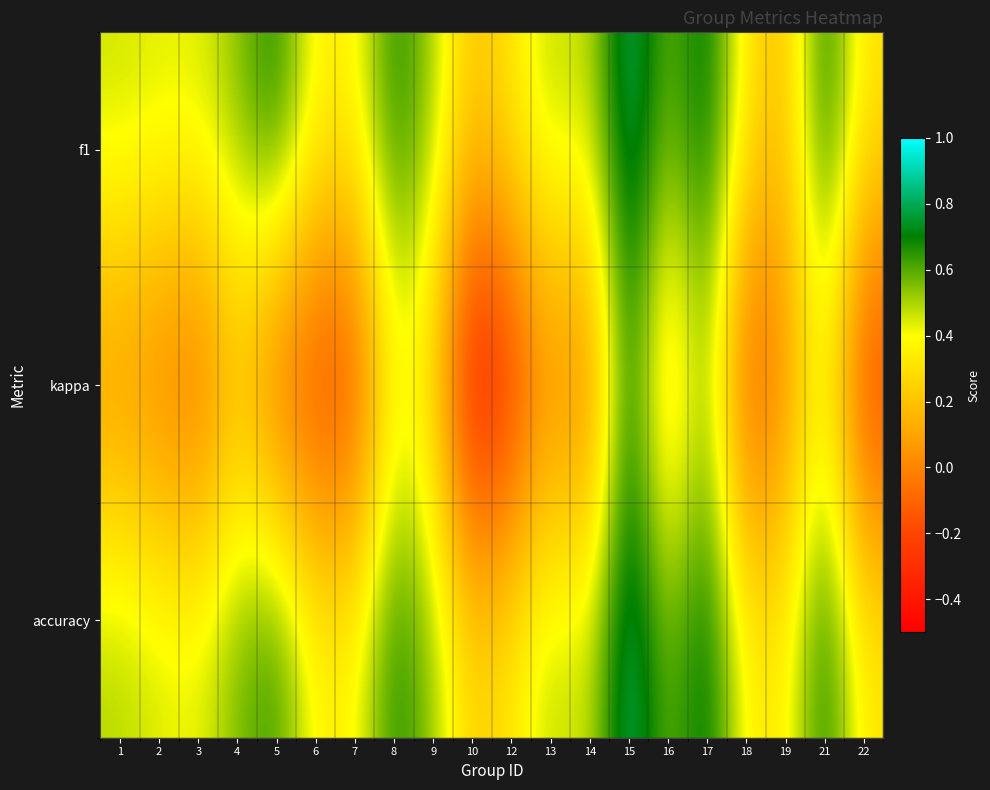

Reading right to left, transcribe all the data shown in this chart.

f1: 22=0.3	21=0.7	19=0.2	18=0.3	17=0.8	16=0.6	15=0.9	14=0.5	13=0.5	12=0.3	10=0.2	9=0.5	8=0.7	7=0.4	6=0.4	5=0.7	4=0.5	3=0.4	2=0.4	1=0.5
kappa: 22=-0.3	21=0.4	19=0.0	18=-0.2	17=0.5	16=0.1	15=0.7	14=-0.1	13=0.0	12=-0.3	10=-0.5	9=0.2	8=0.4	7=-0.2	6=-0.2	5=-0.2	4=0.1	3=-0.1	2=-0.1	1=0.0
accuracy: 22=0.3	21=0.7	19=0.3	18=0.4	17=0.8	16=0.6	15=0.9	14=0.4	13=0.5	12=0.3	10=0.2	9=0.5	8=0.7	7=0.4	6=0.4	5=0.7	4=0.6	3=0.4	2=0.5	1=0.5